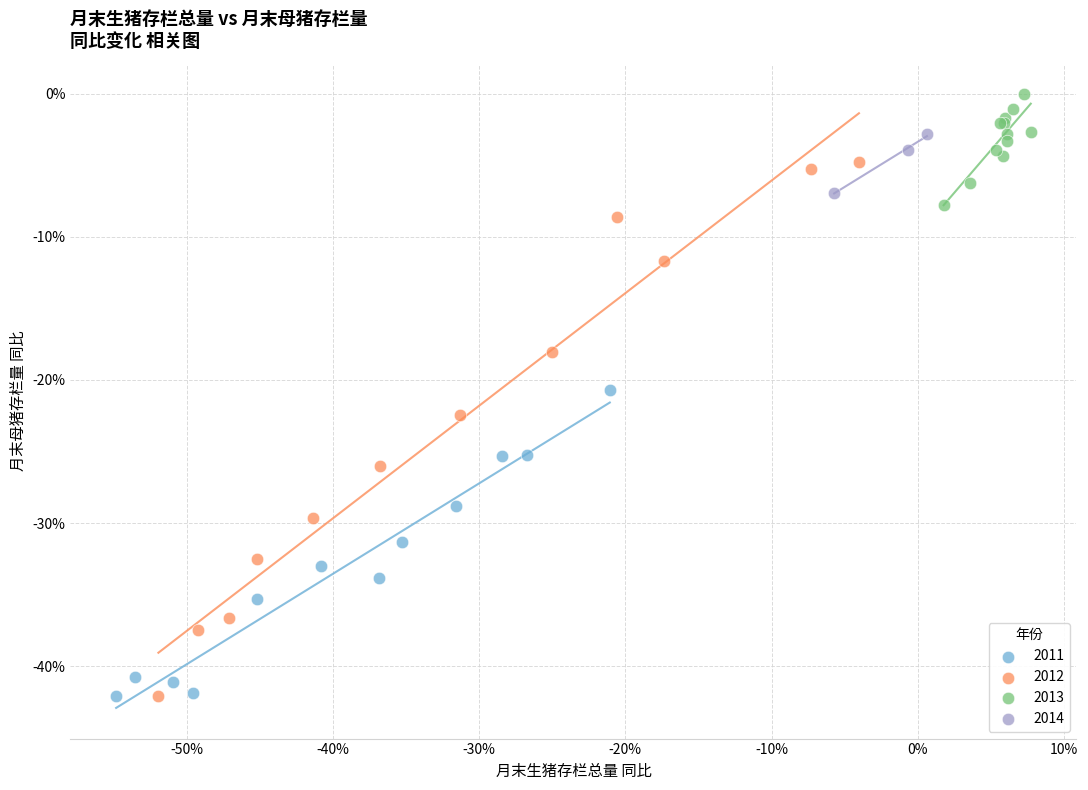

What are all the series names shown in the legend?

2011, 2012, 2013, 2014